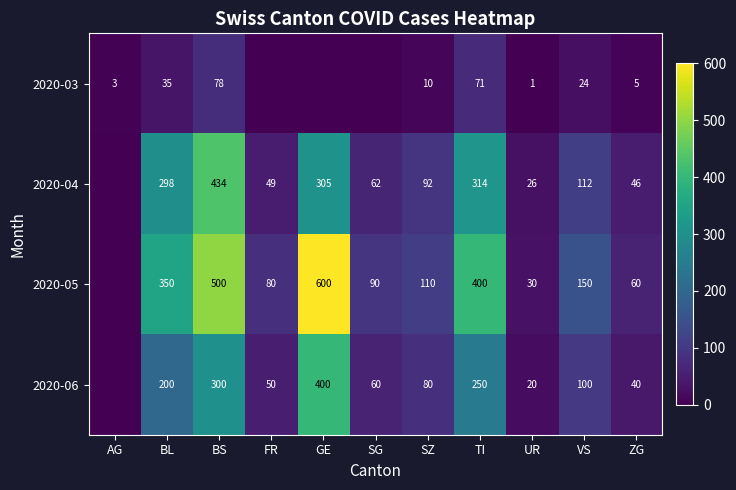

Between BL and BS, which series saw the biggest shift?

2020-05